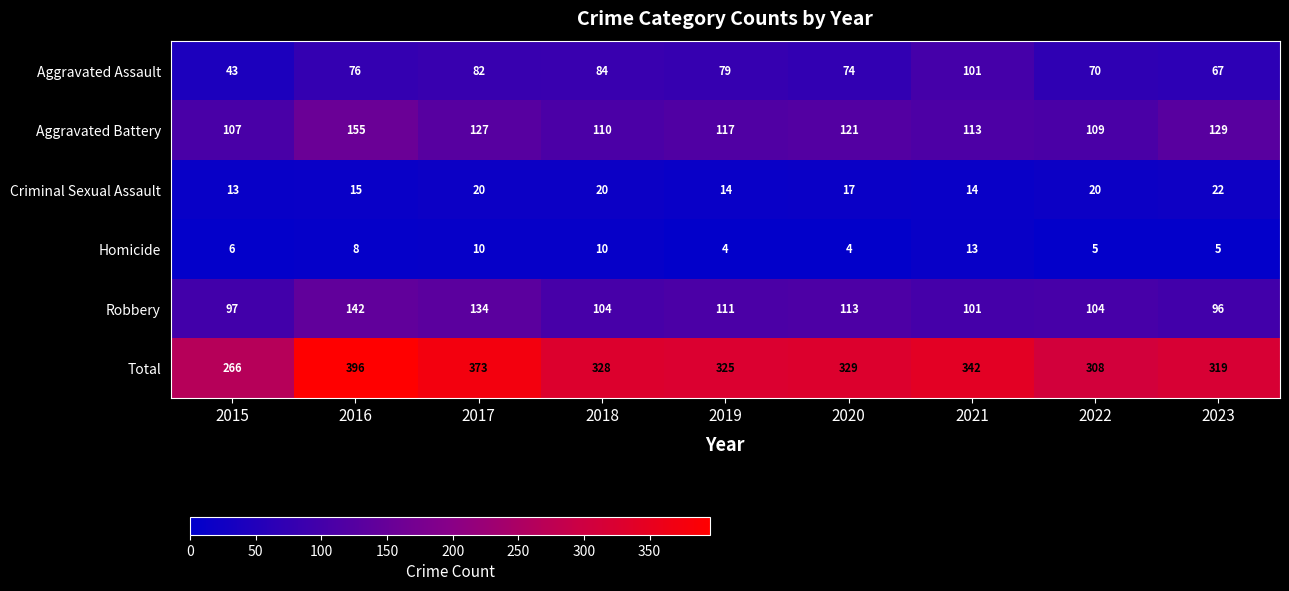

Which category has the lowest value in the Criminal Sexual Assault series?

2015